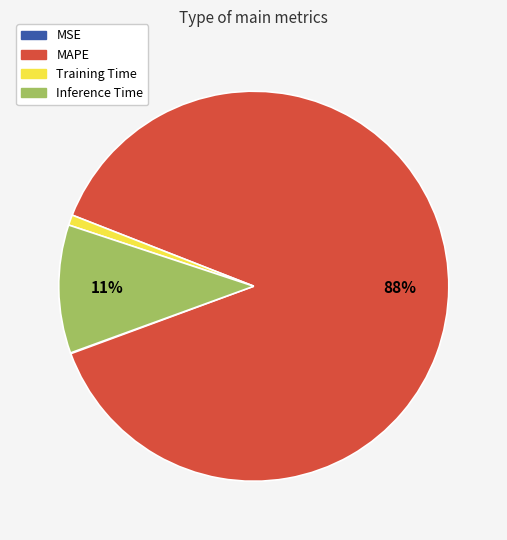

Which slice represents more than half of the pie?

MAPE